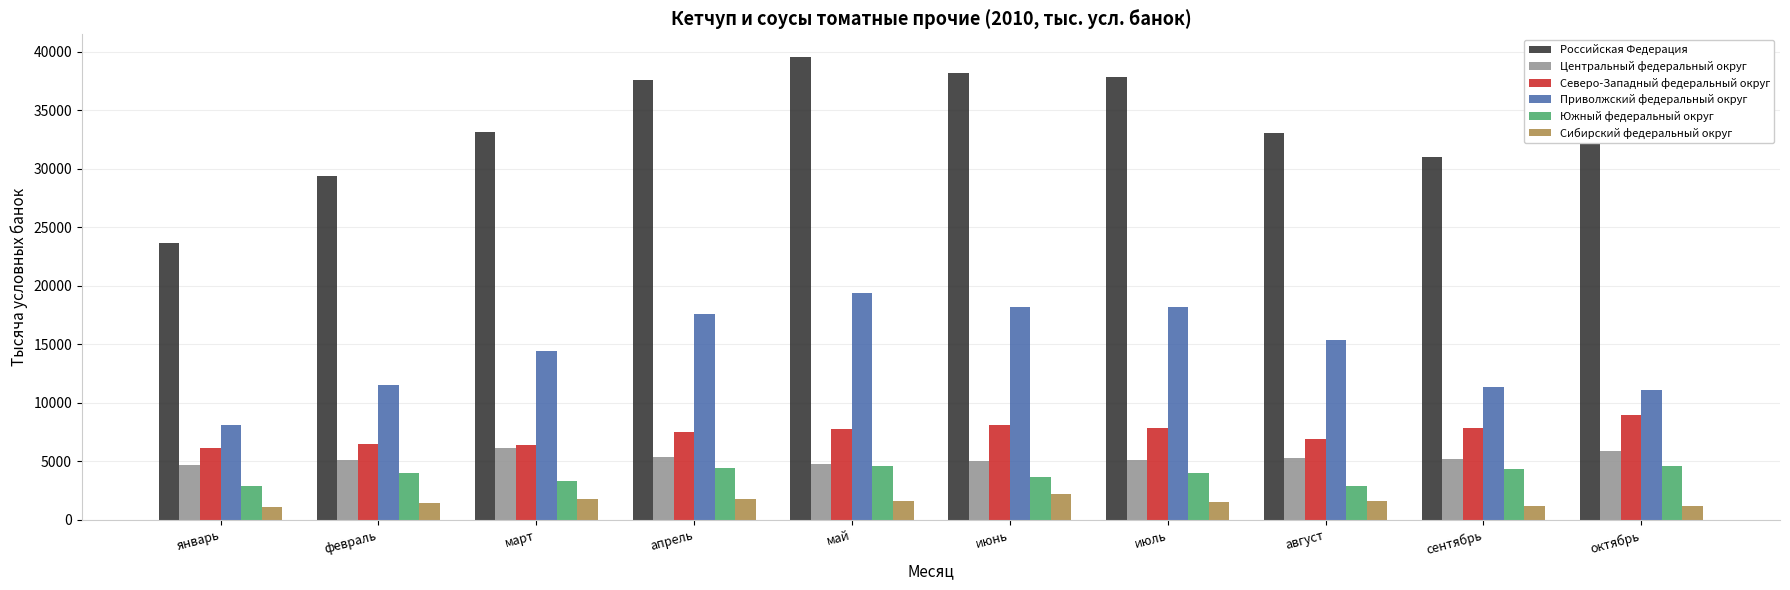

What is the total value across all series at сентябрь?

60835.4